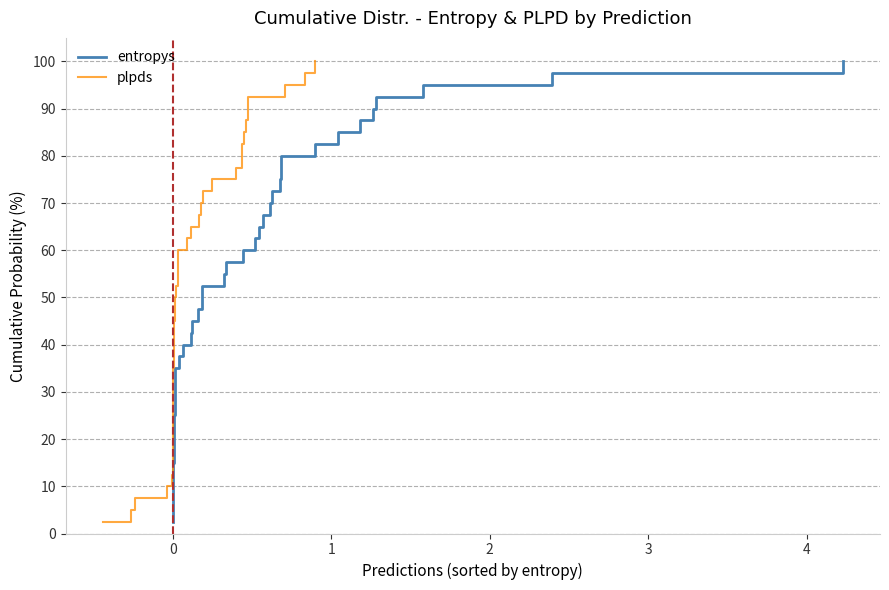

The entropys series shows 131.5 at 37. True or false?

False